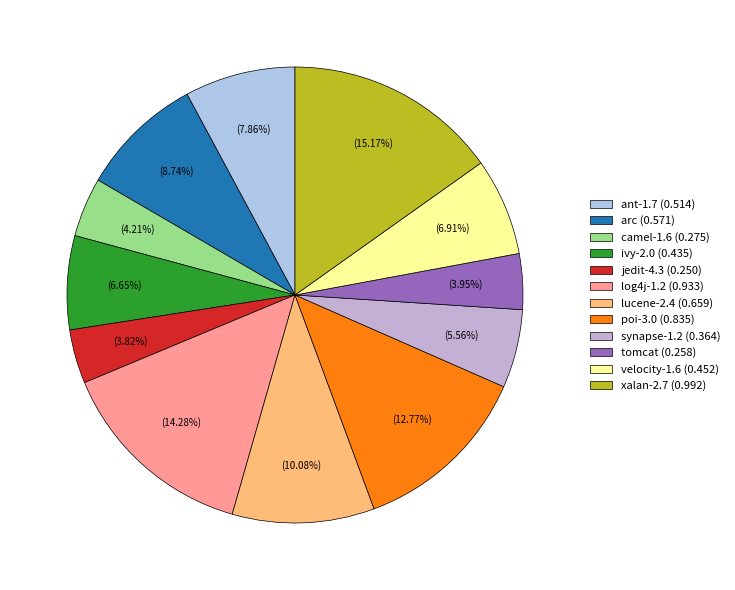

To the nearest percent, what is the difference between the synapse-1.2 and poi-3.0 slice percentages?

7%